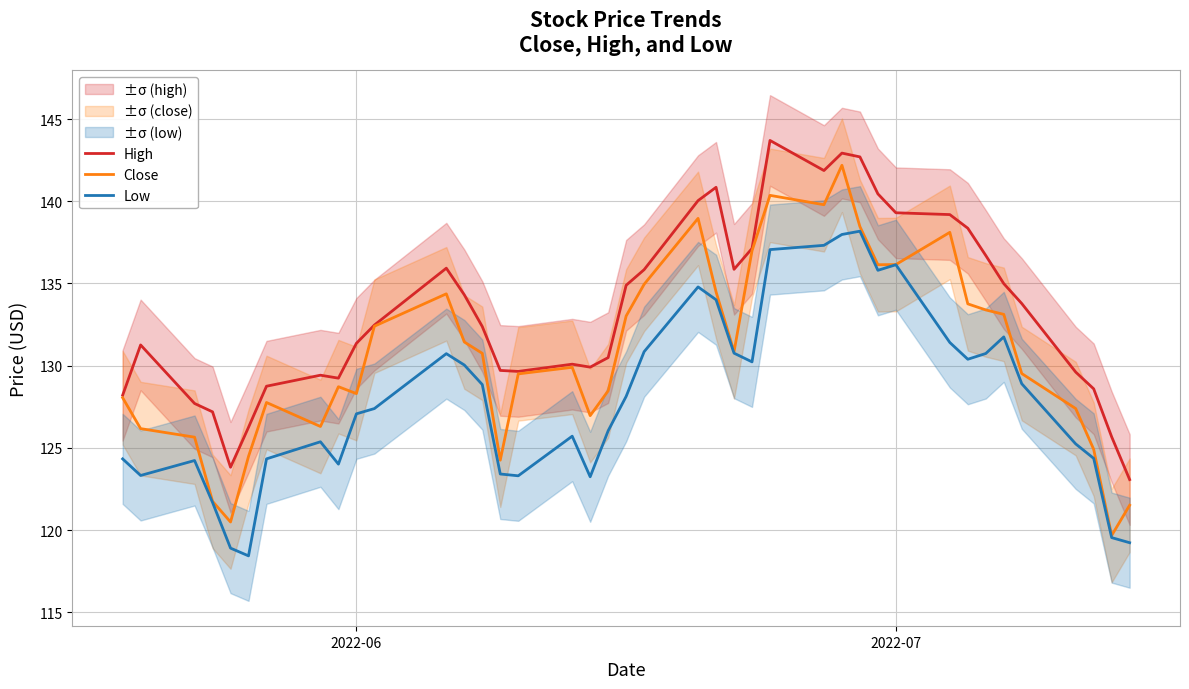

Rank the series by their maximum value, from lowest to highest.

Low, Close, High